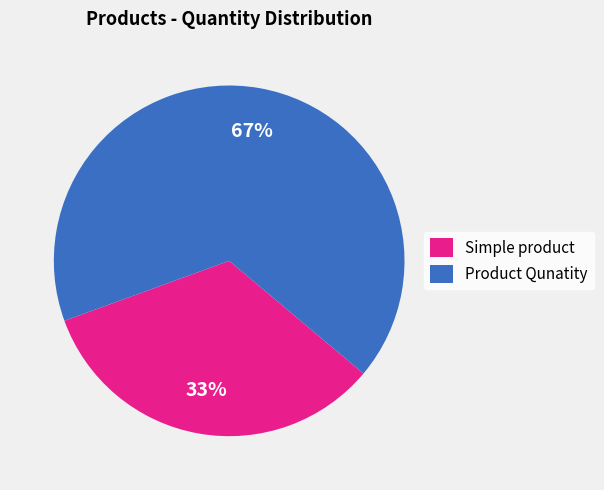

How many segments does this pie chart have?

2